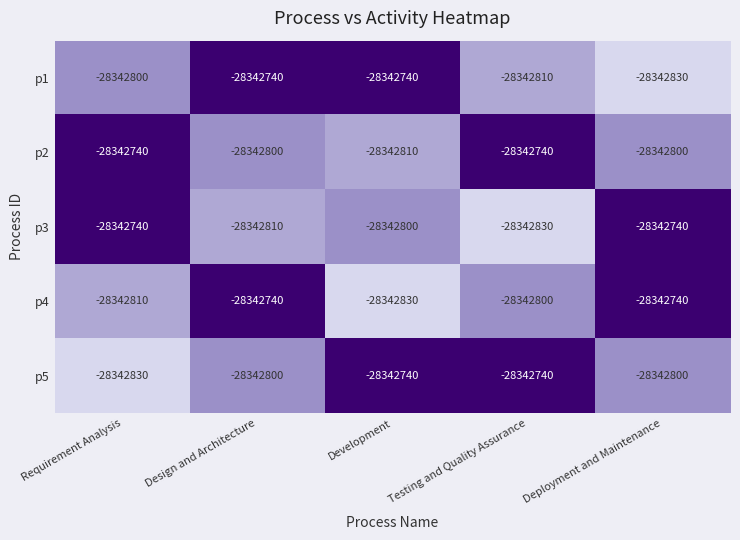

What is the highest value of the p2 series?

-28342740